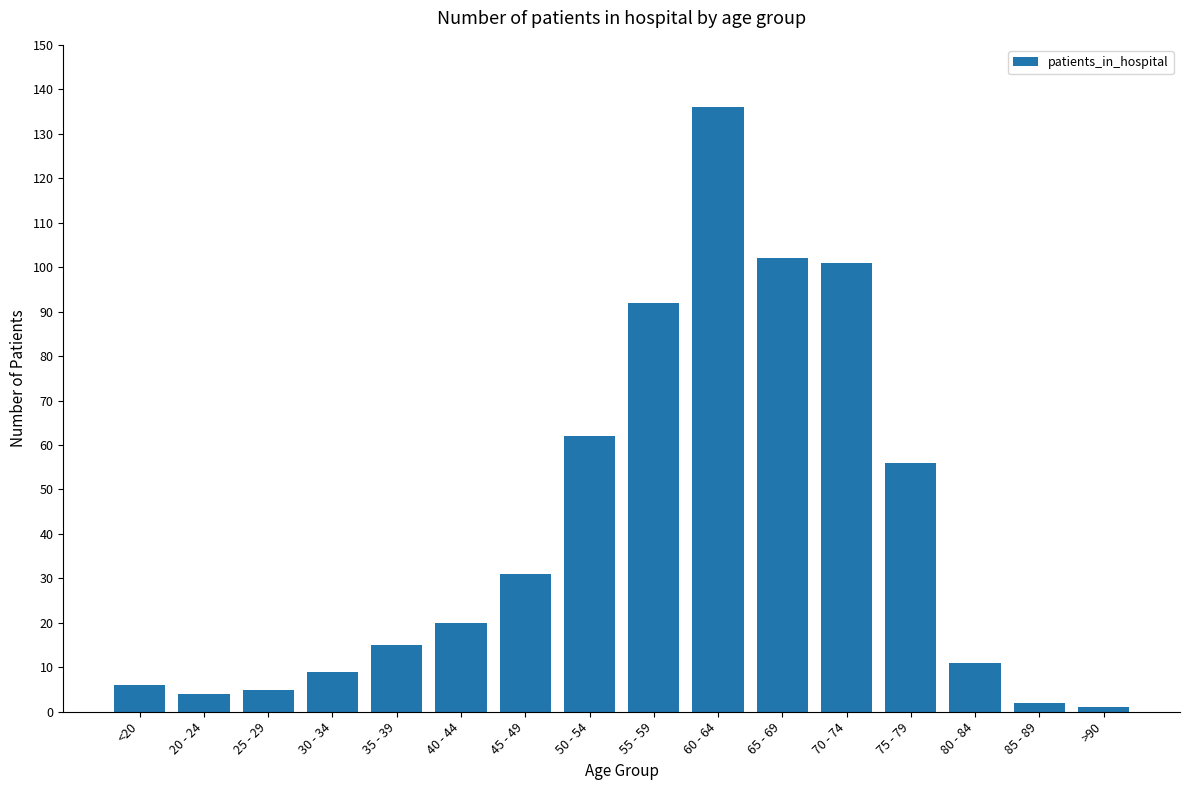

What is the label of the 6th bar from the left?

40 - 44